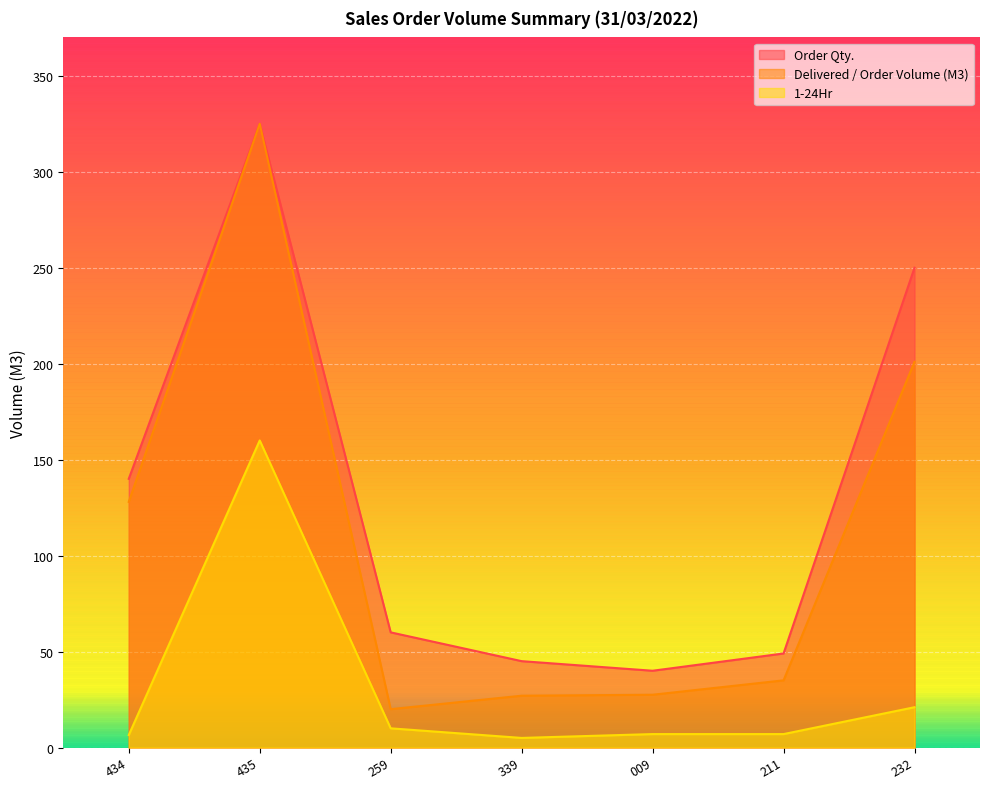

In Delivered / Order Volume (M3), how many points are lower than both neighbors (excluding endpoints)?

1